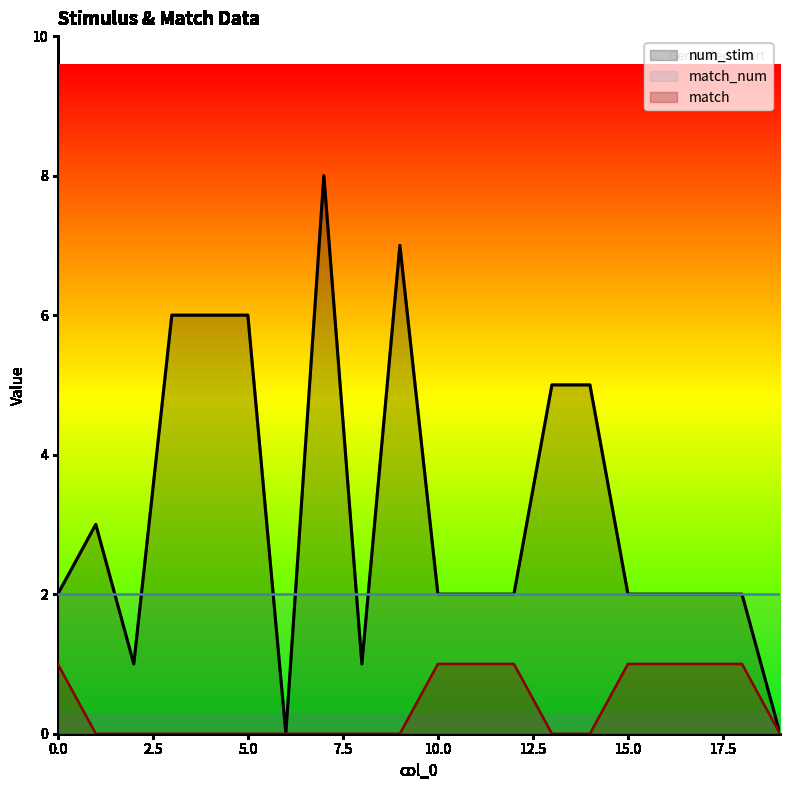

List the series in order of their peak value, lowest first.

match, match_num, num_stim